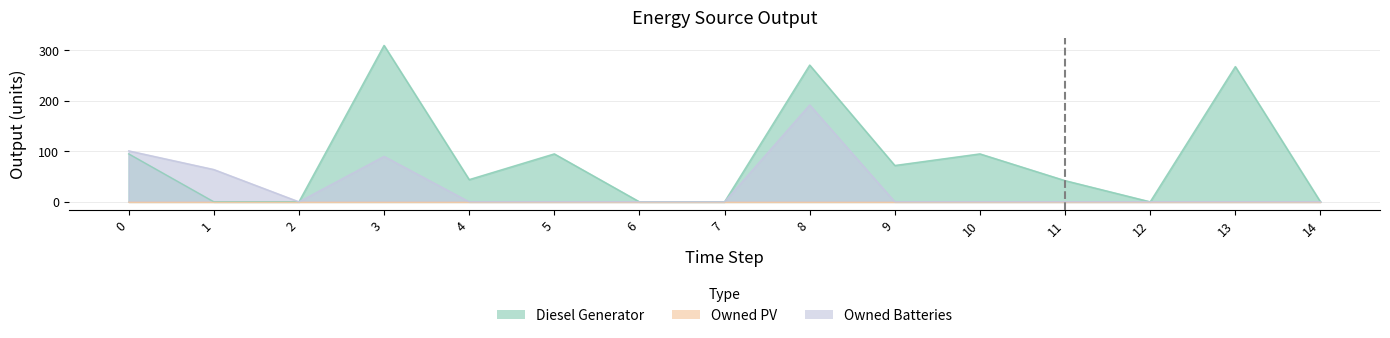

Reading right to left, what are all the values shown in this chart?

Diesel Generator: 0	268	0	42	95	72	271	0	0	95	44	310	0	0	95
Owned Batteries: 0	0	0	0	0	0	192	0	0	0	0	90	0	64	101